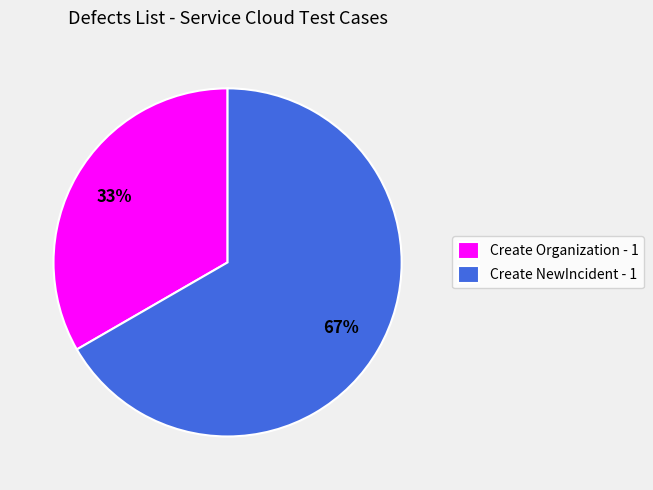

Is it true that Create NewIncident - 1 is 67% of the pie?

True